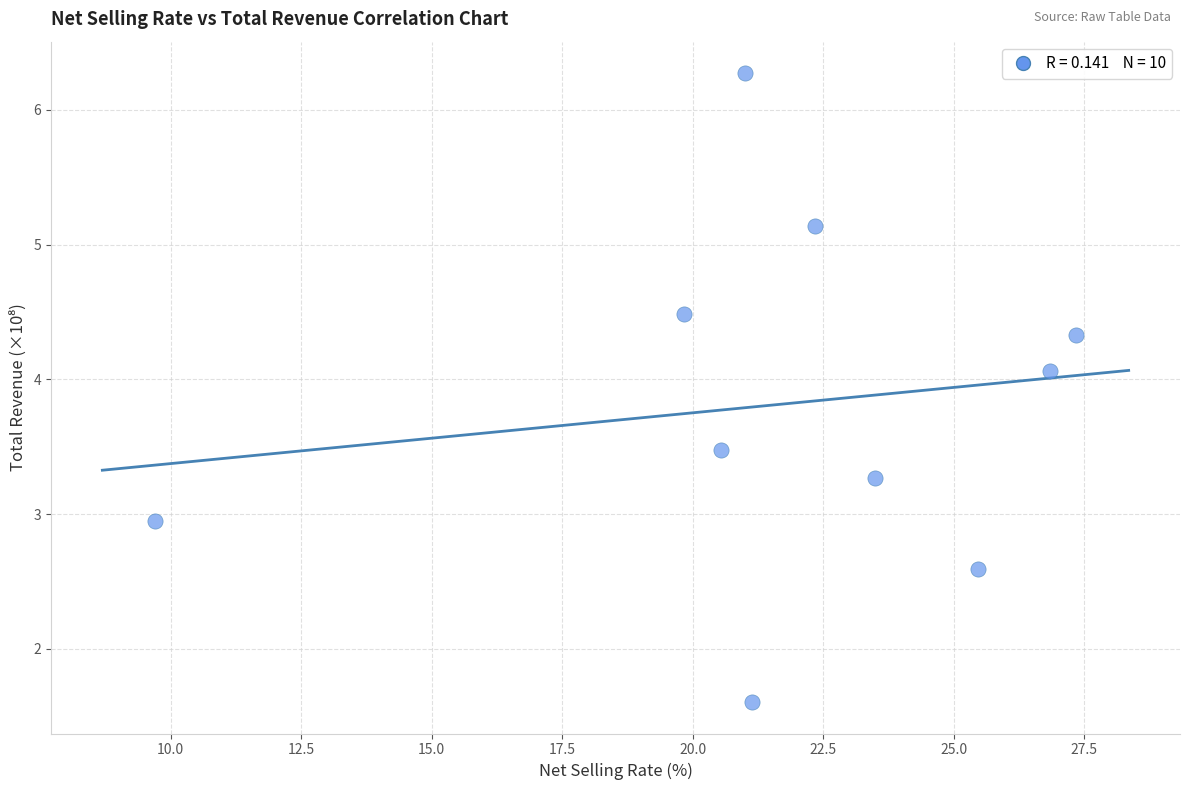

What is the range of Y values (max minus min)?

4.7